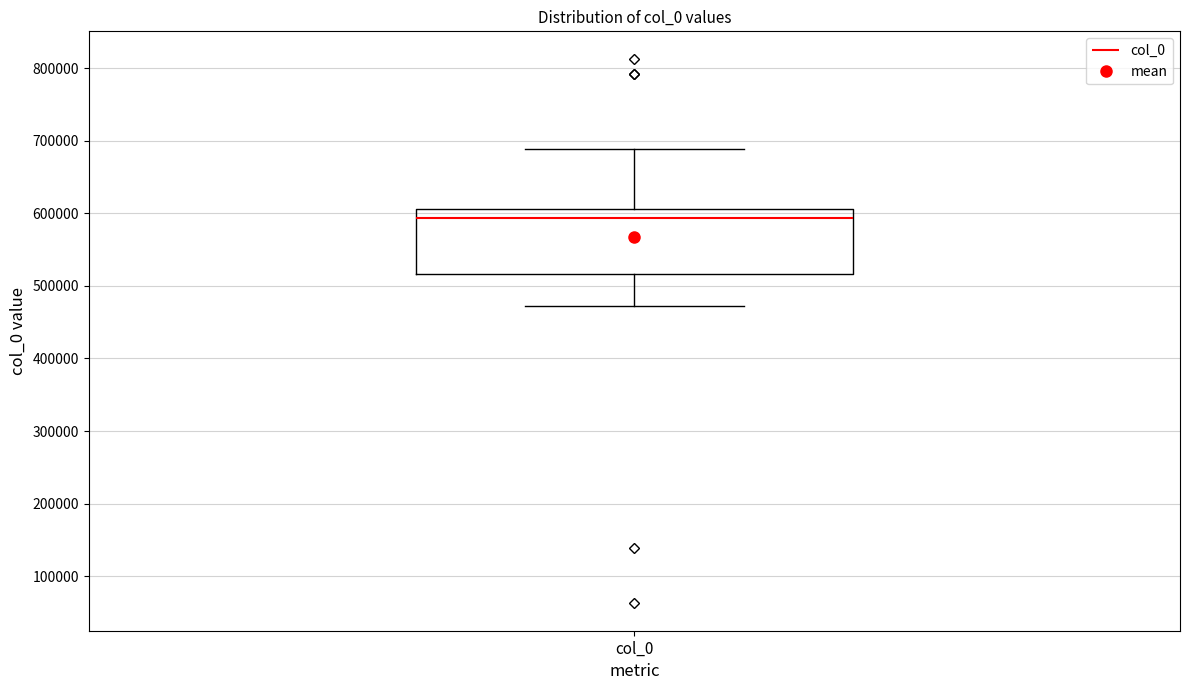

Transcribe this box plot: give where the median line is, the range the box spans, and where the two whiskers end, as read against the y-axis. The values are not printed on the chart, so give them approximately, as read against the axis.

median 590000, box 520000 to 610000, whiskers 470000 to 690000